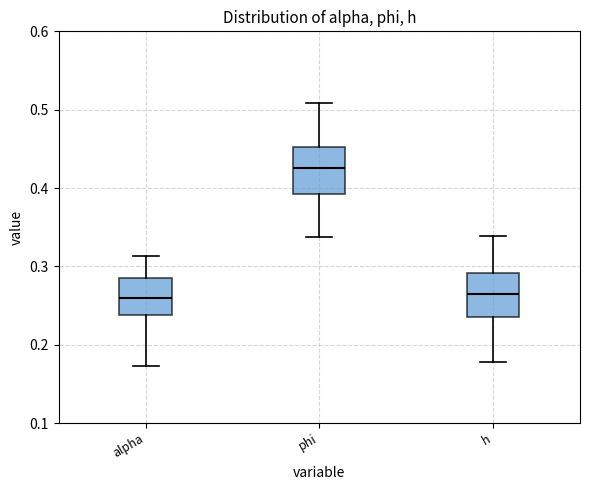

Reading left to right, transcribe this box plot: for each box, give where its median line is, the range the box spans, and where its two whiskers end, as read against the y-axis. The values are not printed on the chart, so give them approximately, as read against the axis.

alpha: median 0.26, box 0.24 to 0.29, whiskers 0.17 to 0.31
phi: median 0.43, box 0.39 to 0.45, whiskers 0.34 to 0.51
h: median 0.26, box 0.24 to 0.29, whiskers 0.18 to 0.34